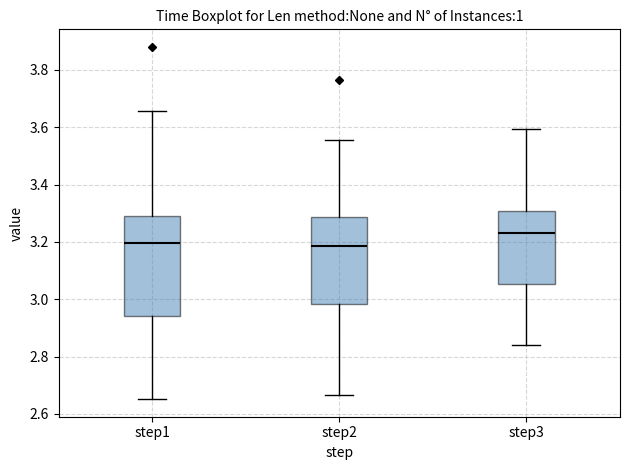

Comparing the boxes themselves (not the whiskers), which one is the tallest?

step1